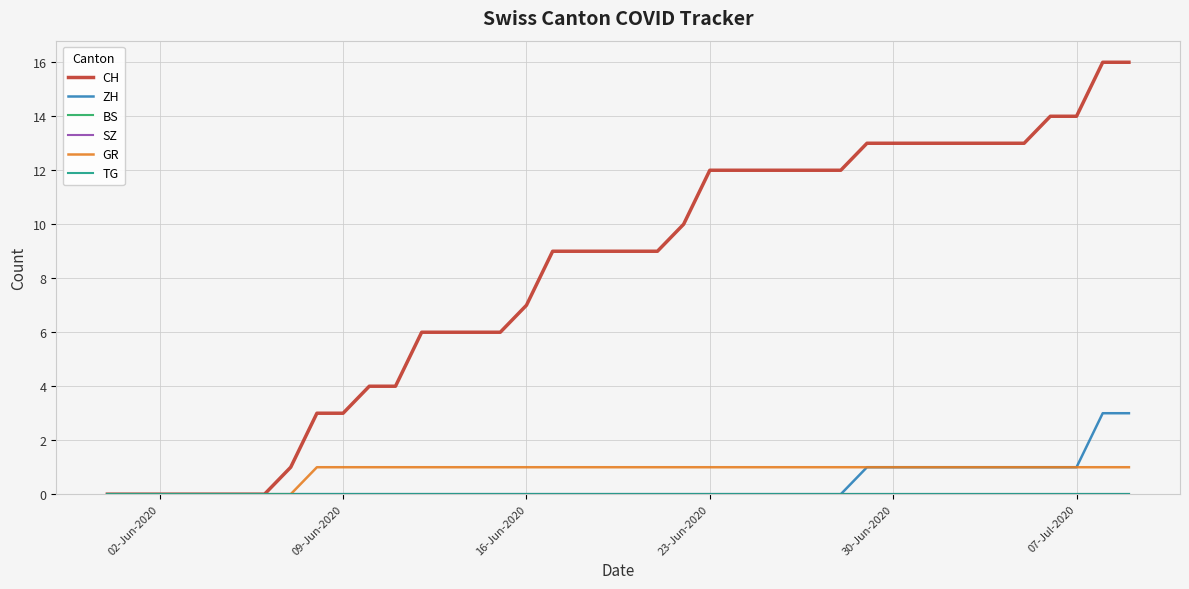

Does the chart have visible grid lines?

Yes